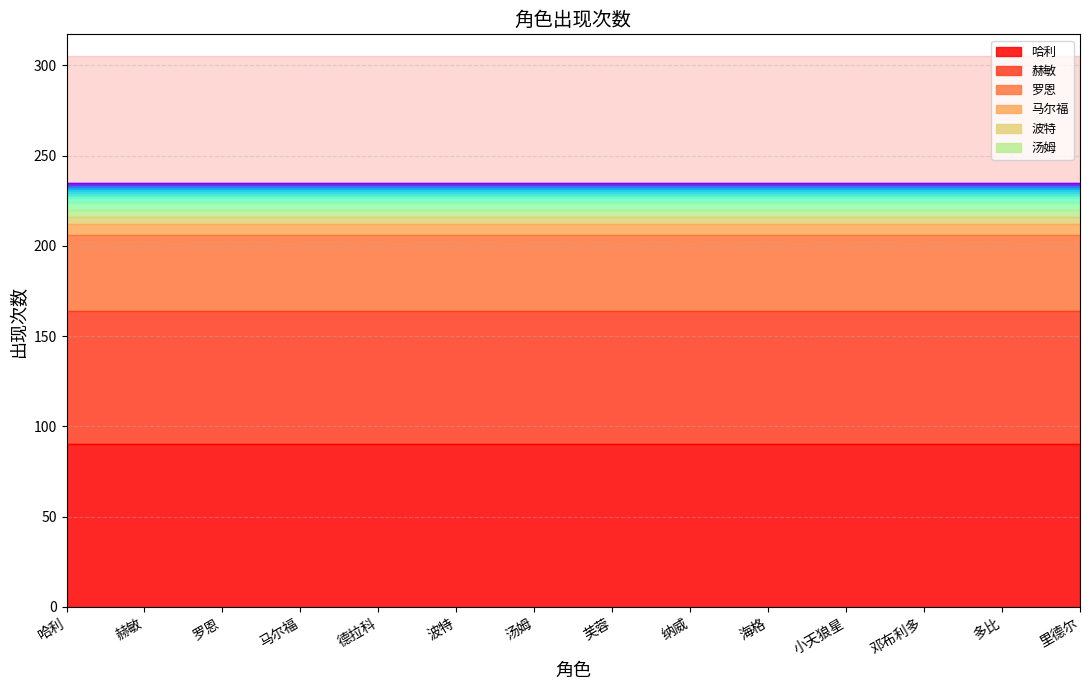

Is it true that the value at 小天狼星 is 0?

False